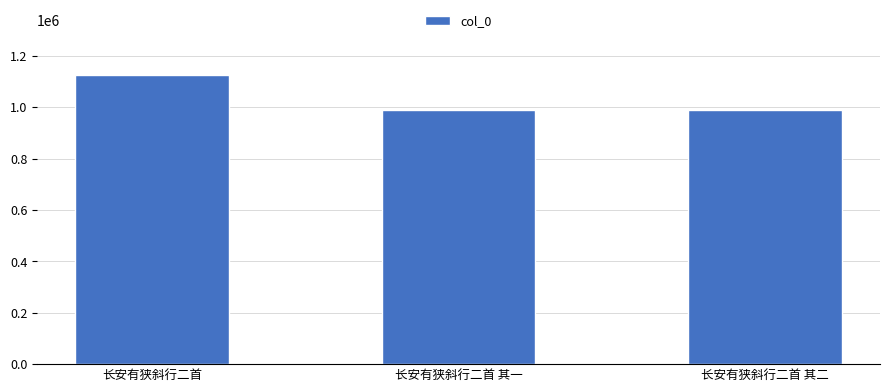

What is the value of the 3rd bar from the left?

989548